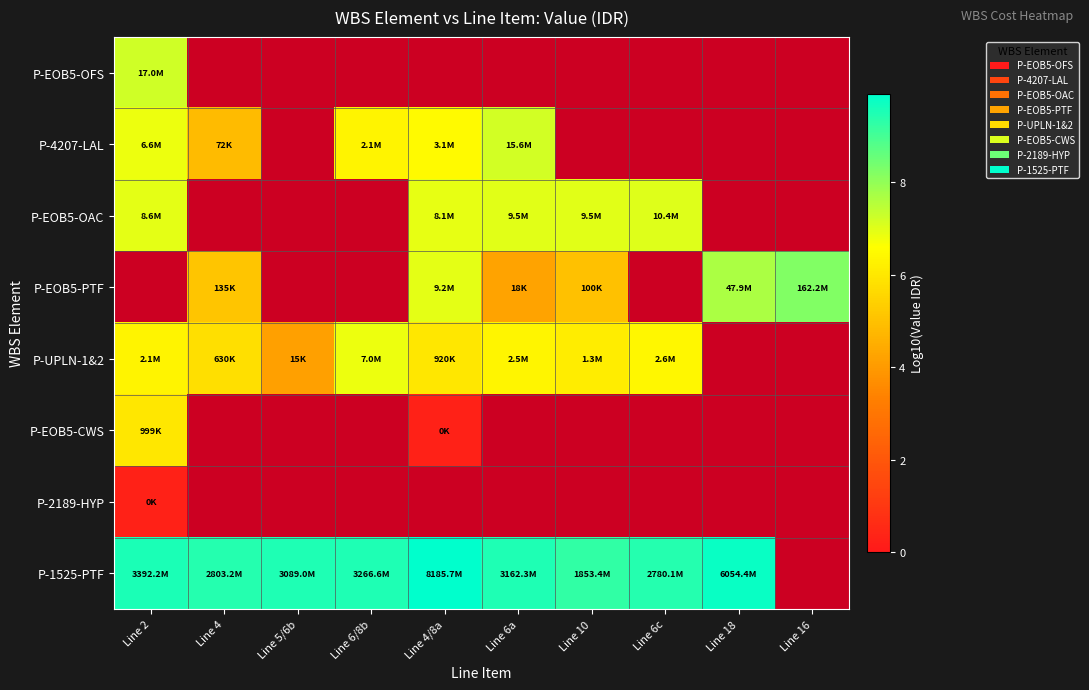

Is the value of P-EOB5-OFS at Line 6a greater than the value of P-UPLN-1&2 at Line 18?

No